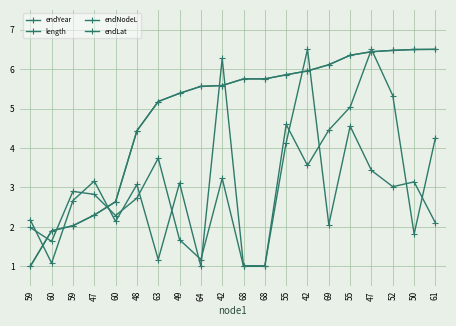

What is the minimum value shown in the chart?

1.0